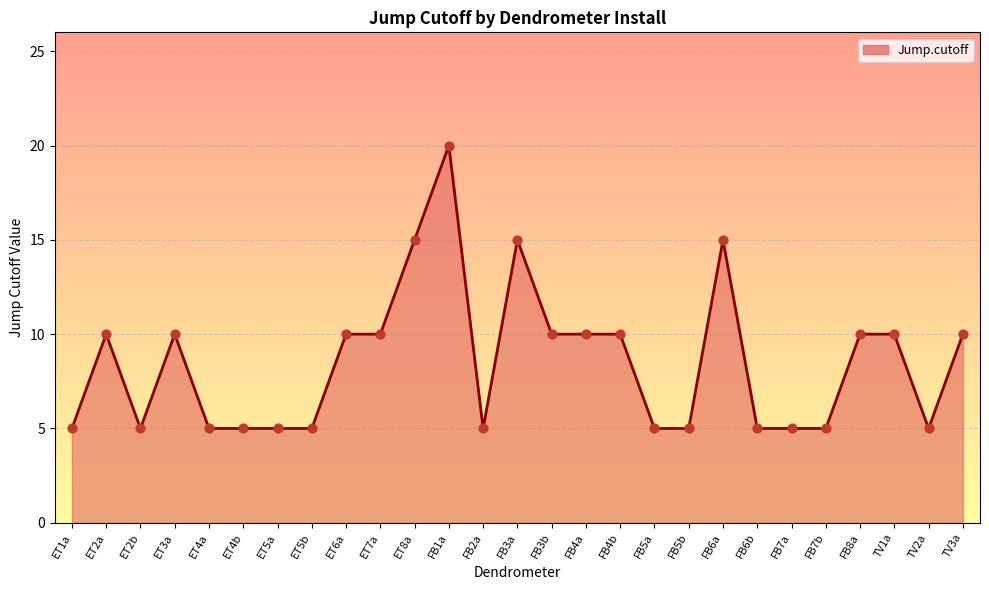

Which has a higher value, FB6b or FB4a?

FB4a